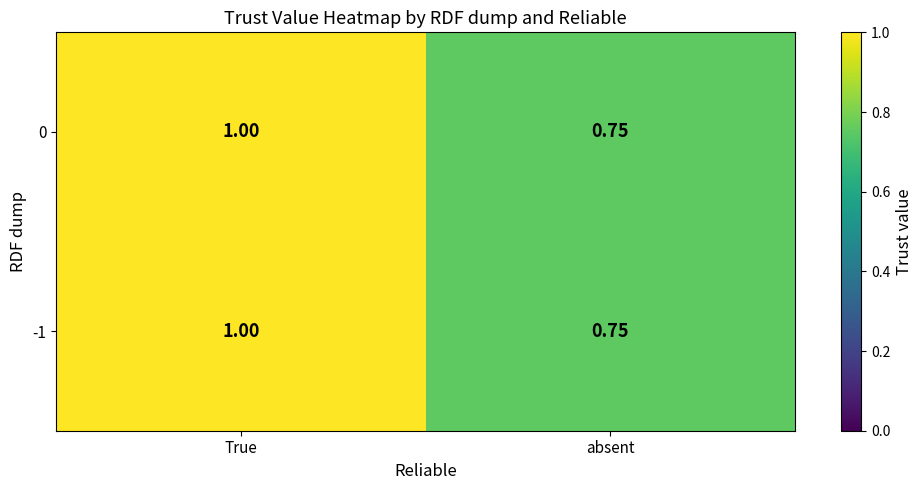

At how many categories does at least one series exceed 0?

2